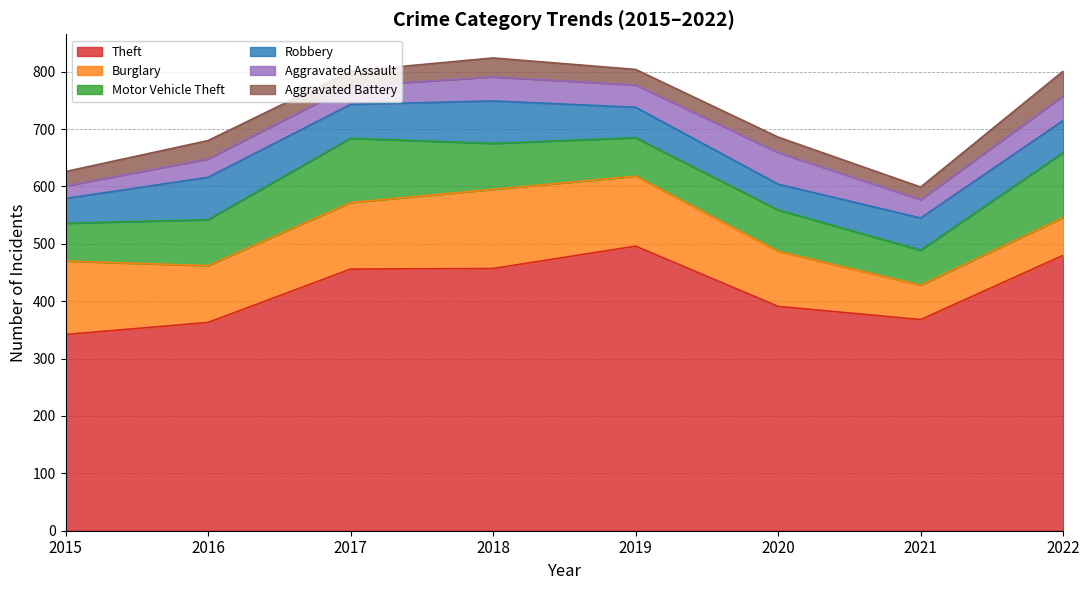

List the labels in order of Burglary value, largest first.

2018, 2015, 2019, 2017, 2016, 2020, 2022, 2021